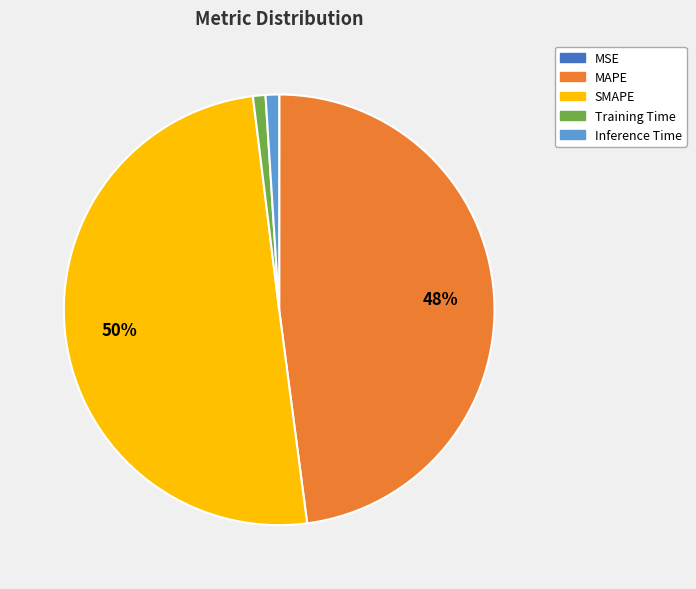

What is the largest slice in the pie chart?

SMAPE